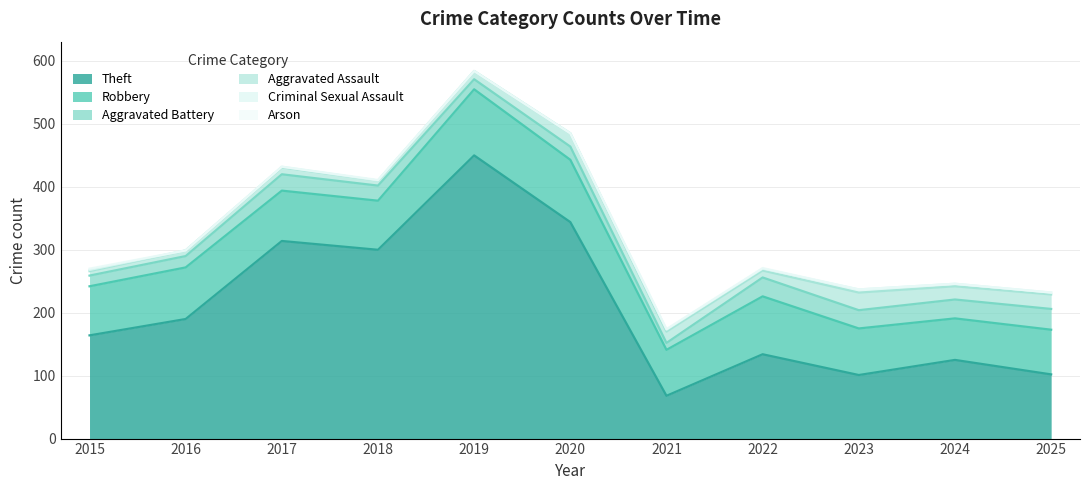

At which category does Arson reach its first local peak?

2018